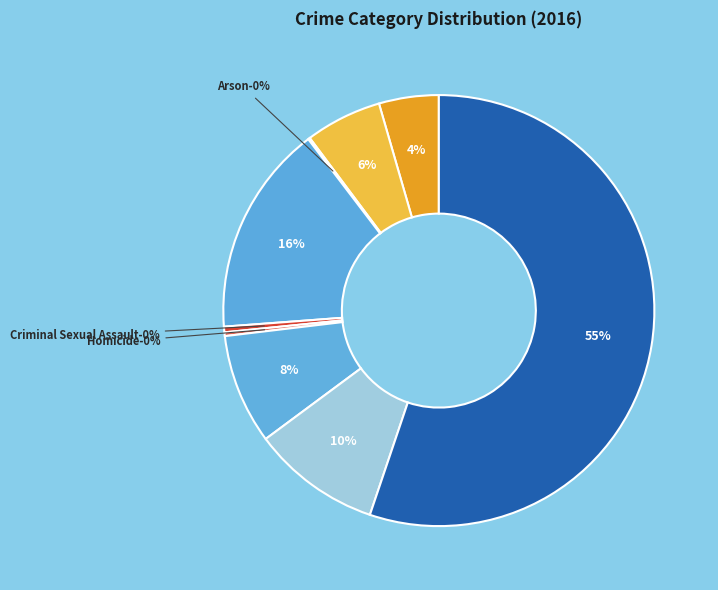

How many slices are in this pie chart?

9